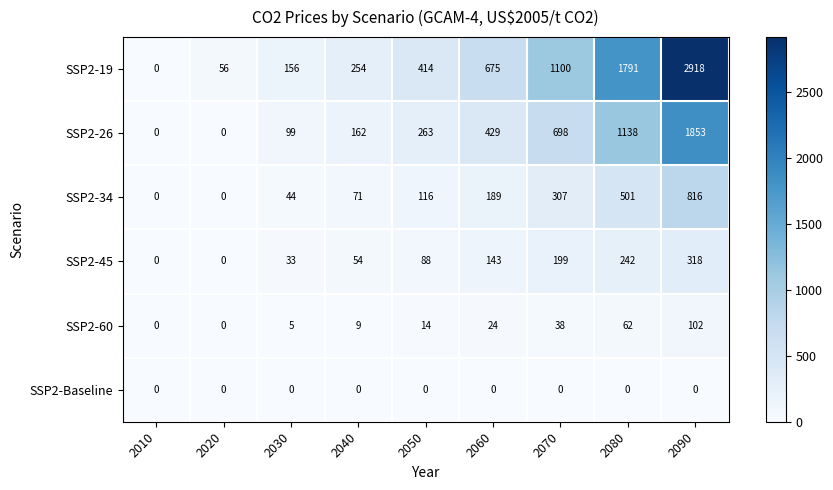

Rank the series at 2040 from lowest to highest value.

SSP2-Baseline, SSP2-60, SSP2-45, SSP2-34, SSP2-26, SSP2-19